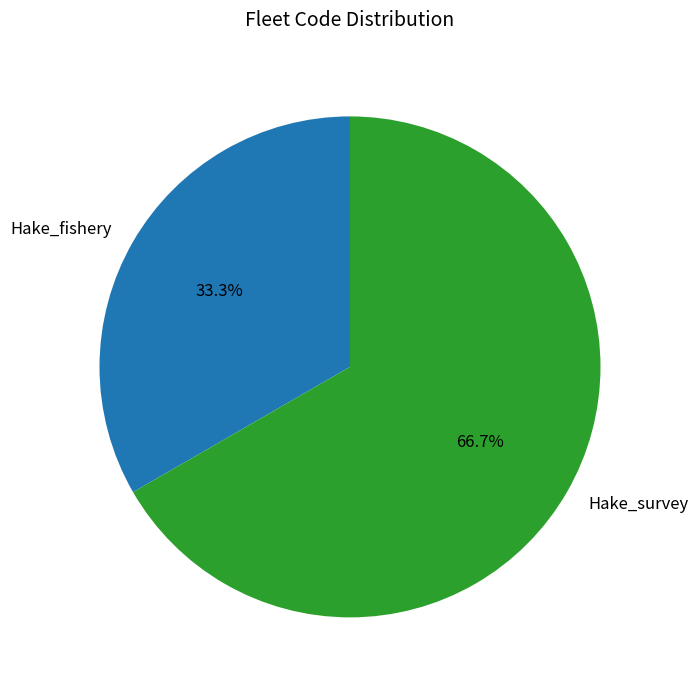

Count the number of slices in the pie.

2